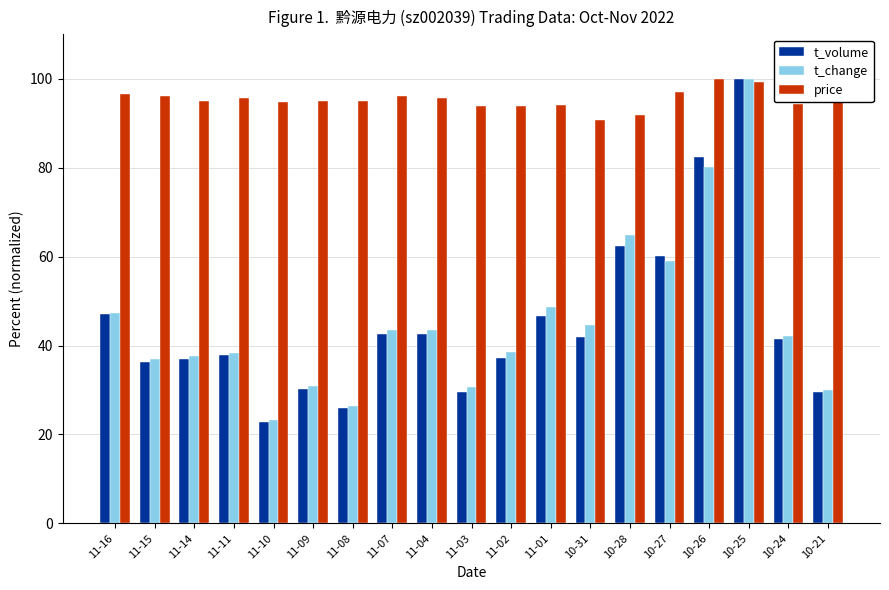

Is it true that t_volume equals 62.4 at 10-28?

True